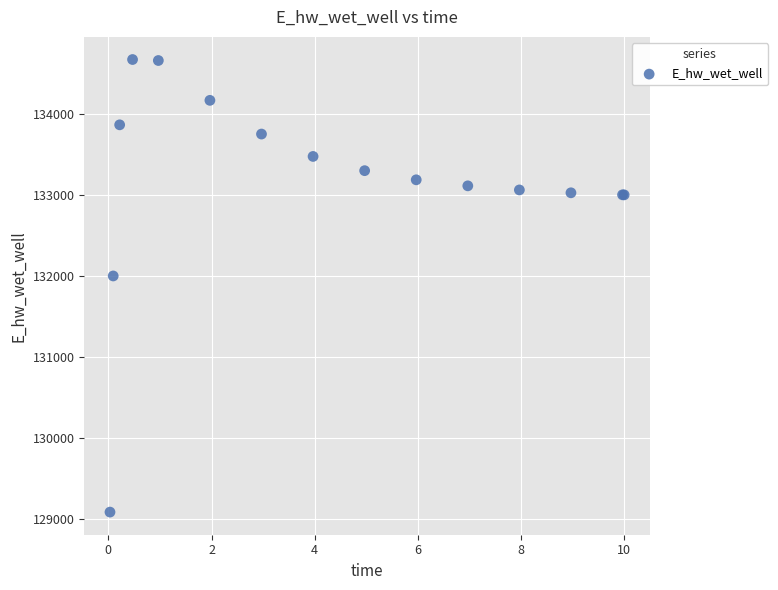

What Y value in the scatter plot is closest to 131875?

131996.7